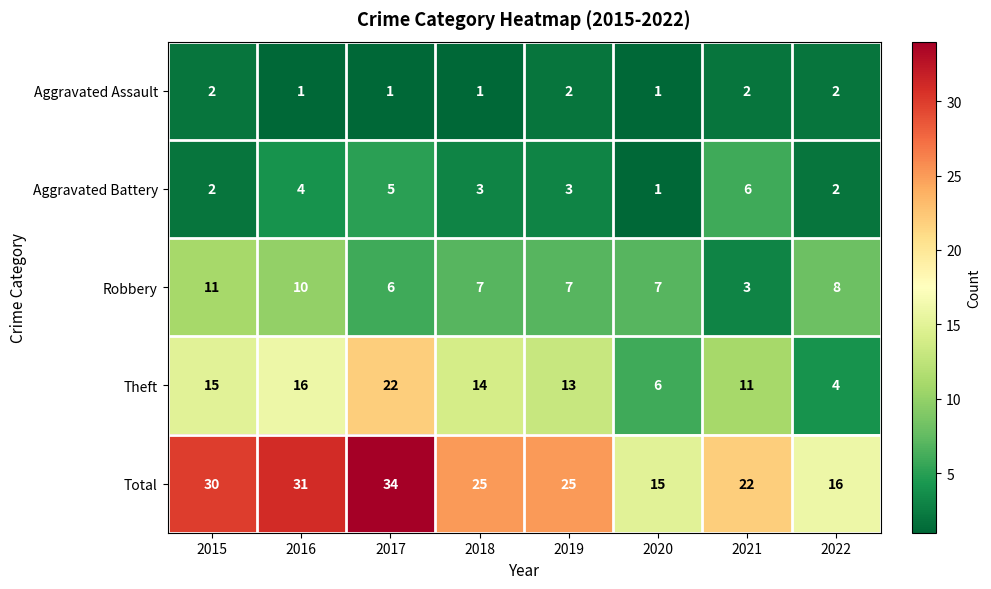

Which series has the largest range (max minus min)?

Total